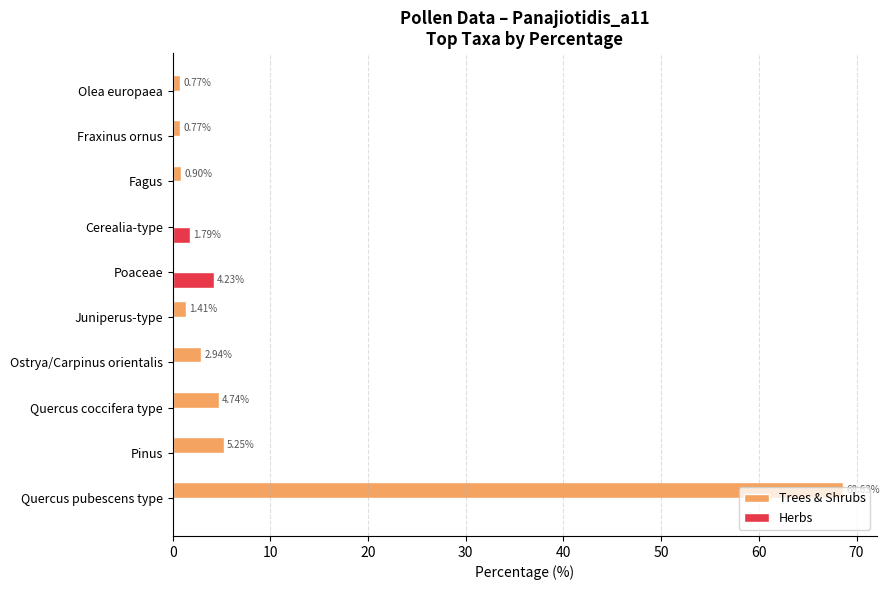

At which label is Trees & Shrubs closest to 34?

Pinus